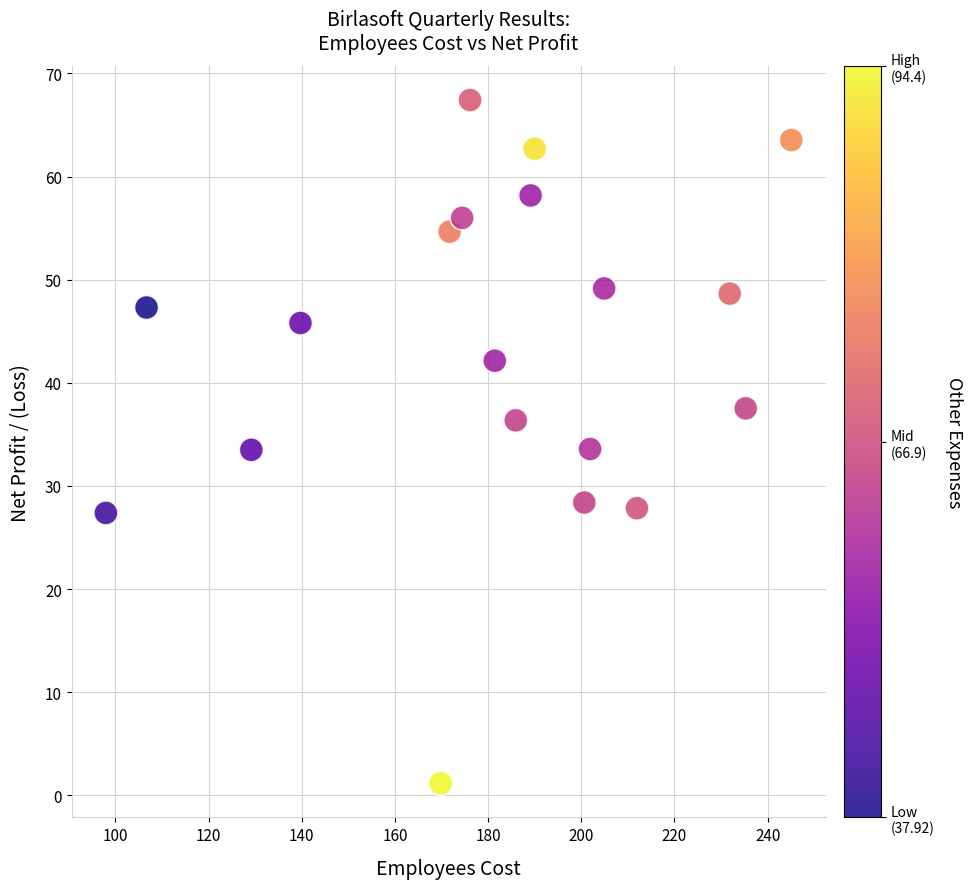

What is the range of X values (max minus min)?

147.1